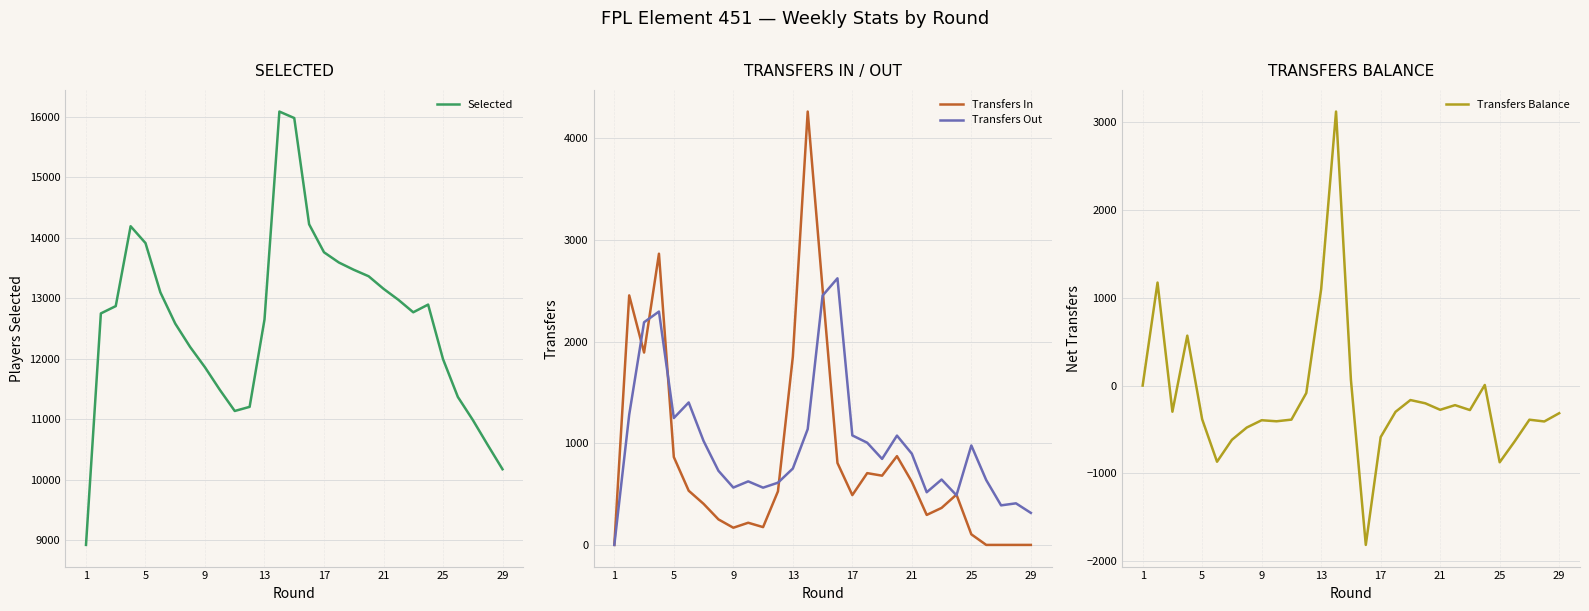

The value of Transfers Out at 17 is 1761. True or false?

False